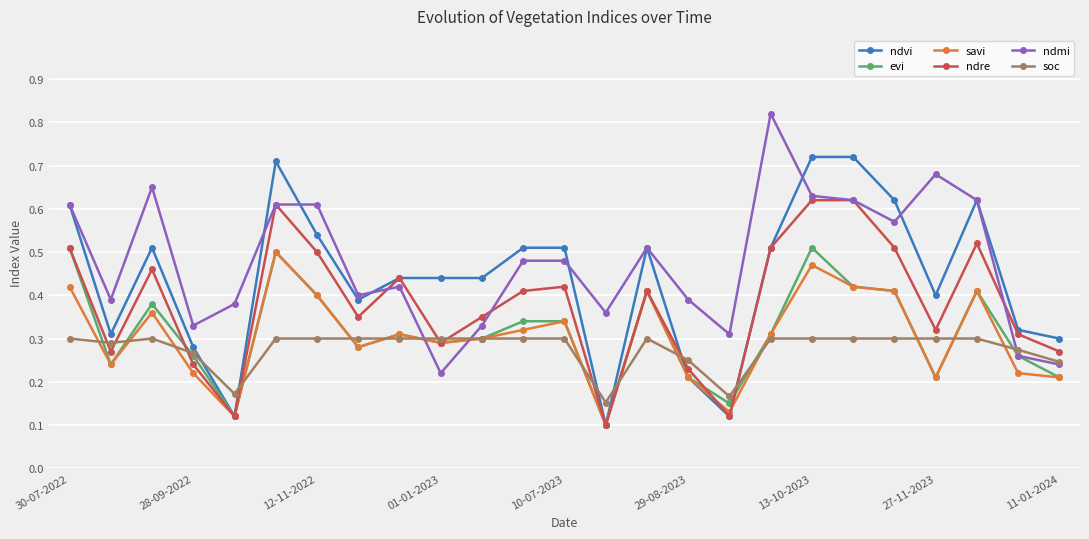

True or false: ndre has more than 2 points higher than both neighbors.

True